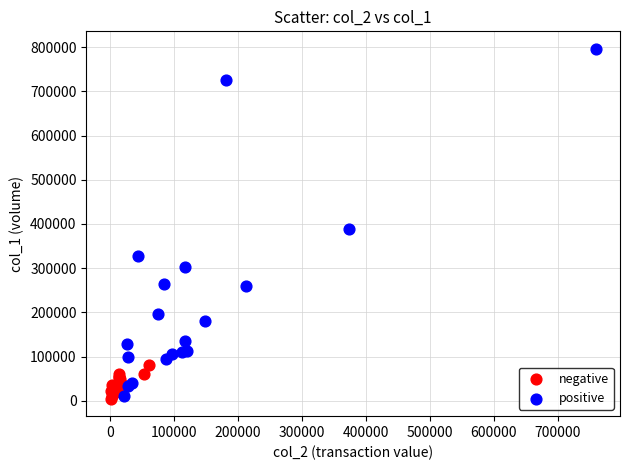

Which series contains the highest Y value?

positive